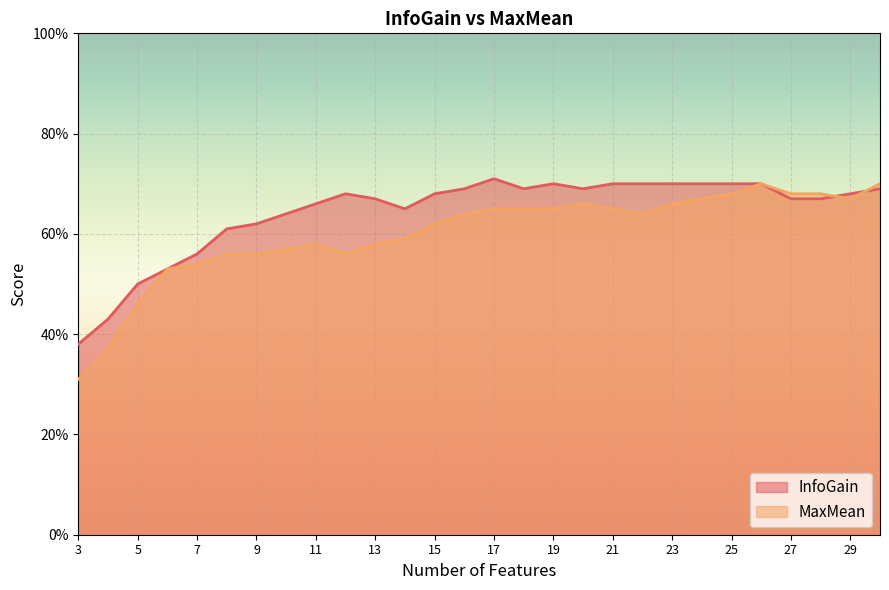

True or false: MaxMean has a value of 1.0 at 20.

False